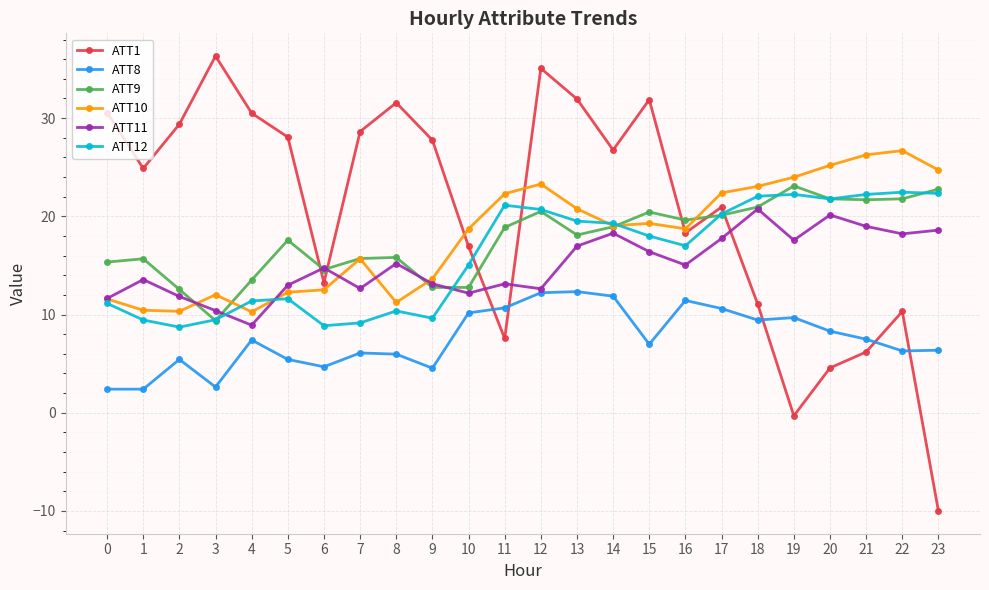

How many values in the ATT11 series are below 15?

12